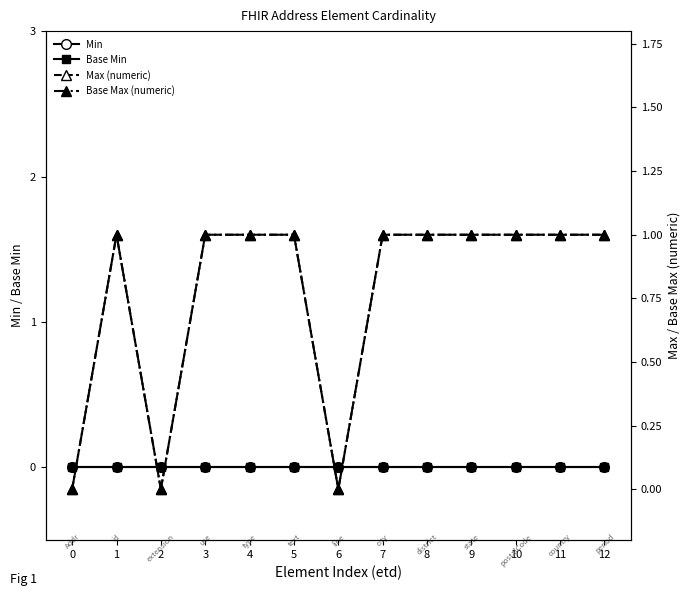

At how many categories does at least one series exceed 0?

10